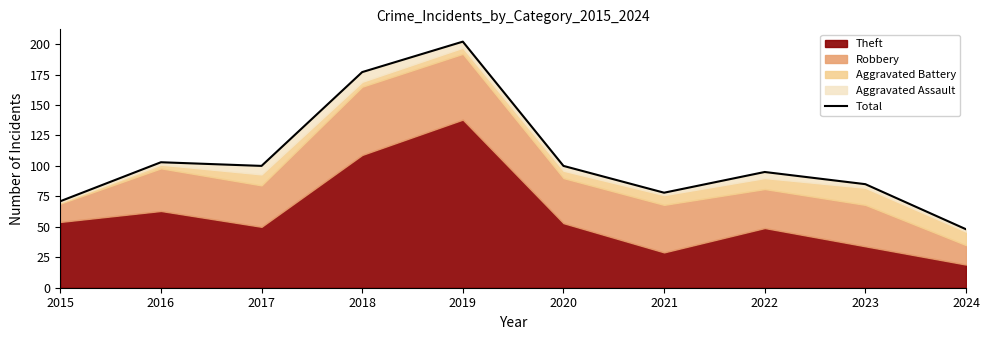

How many categories are shown in the chart?

10